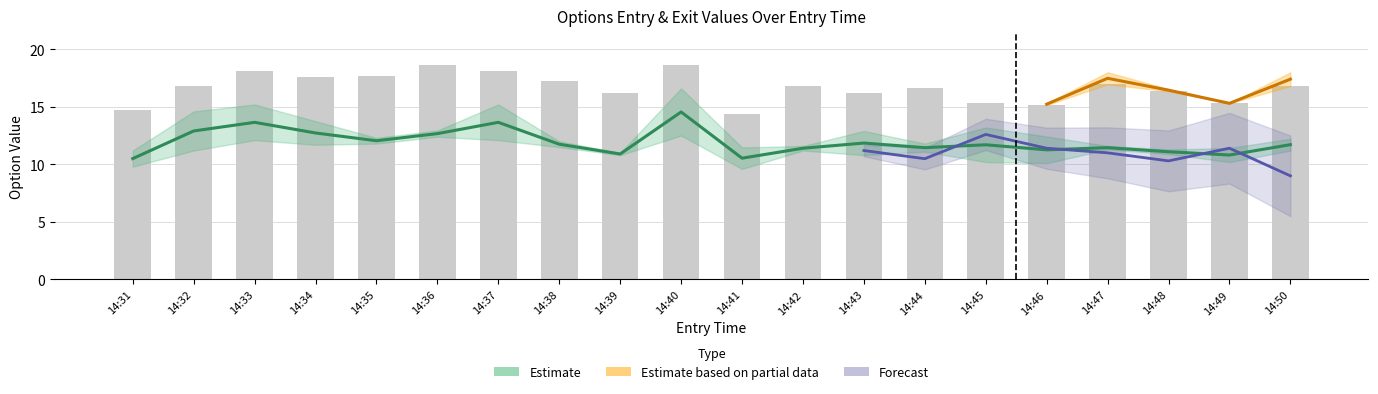

At which label does exit_bid first exceed 16?

14:32